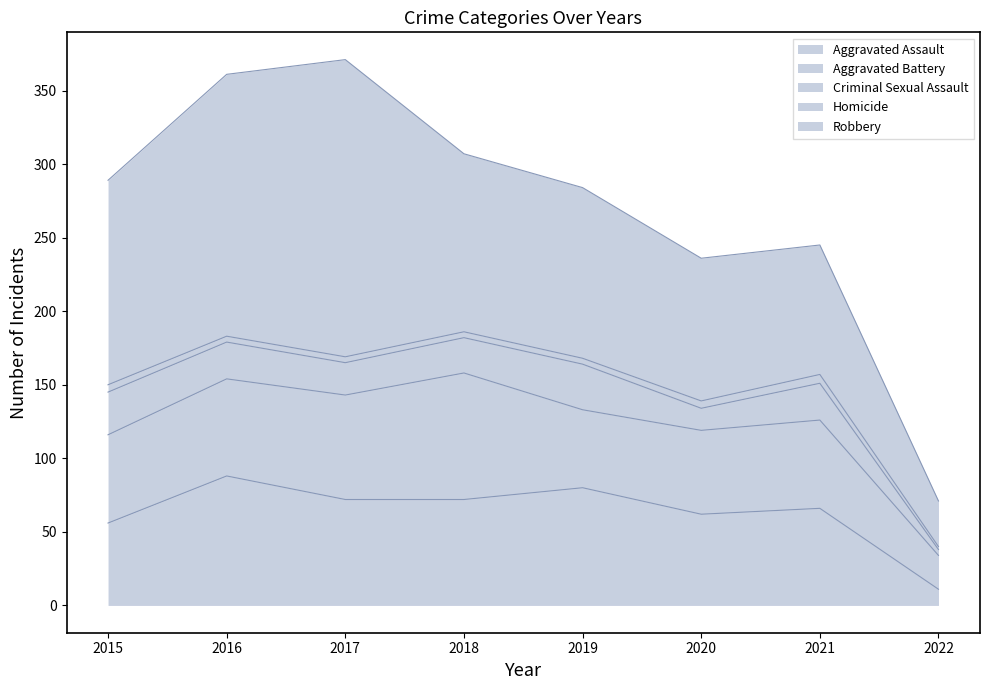

True or false: Criminal Sexual Assault and Aggravated Assault intersect in this chart.

False